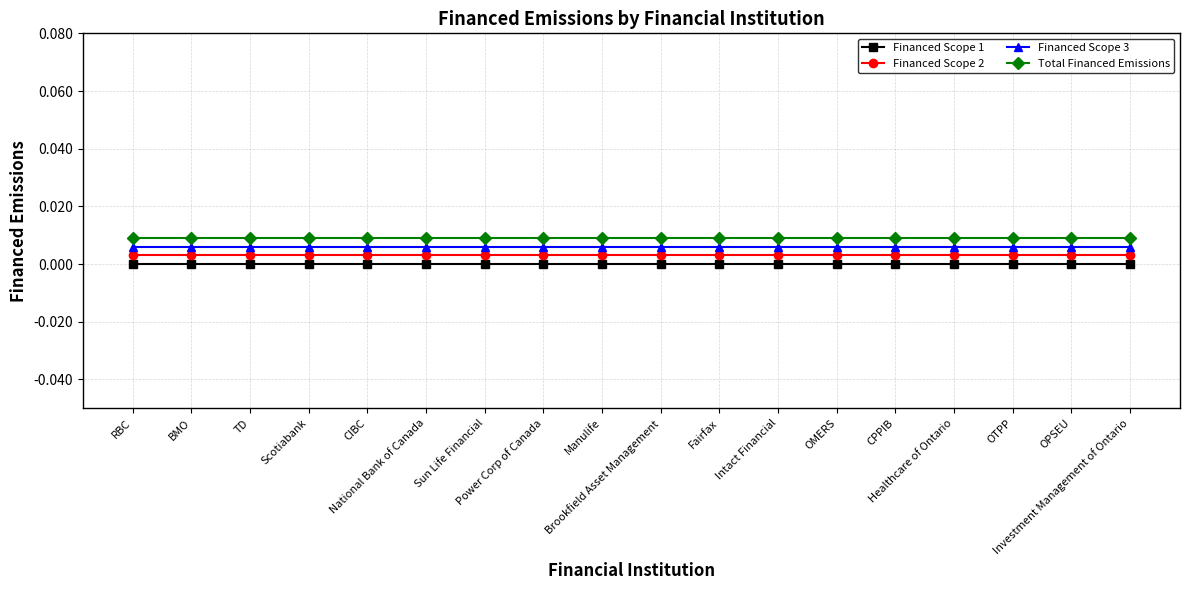

Rank the categories by Financed Scope 3 value from lowest to highest.

RBC, BMO, TD, Scotiabank, CIBC, National Bank of Canada, Sun Life Financial, Power Corp of Canada, Manulife, Brookfield Asset Management, Fairfax, Intact Financial, OMERS, CPPIB, Healthcare of Ontario, OTPP, OPSEU, Investment Management of Ontario